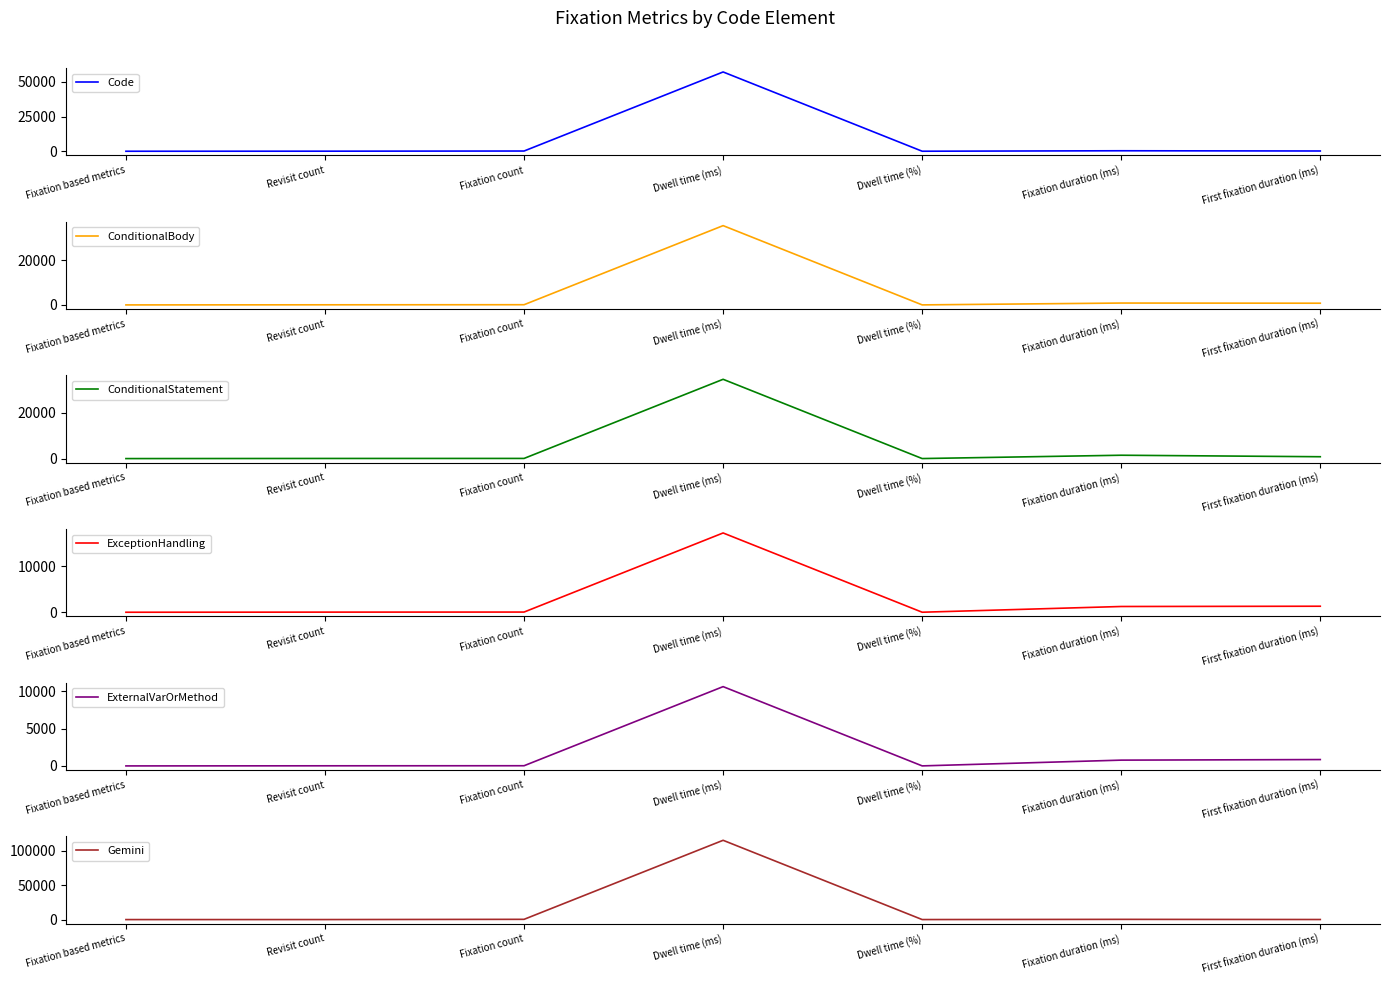

What is the approximate value of ConditionalBody at Revisit count?

51.0